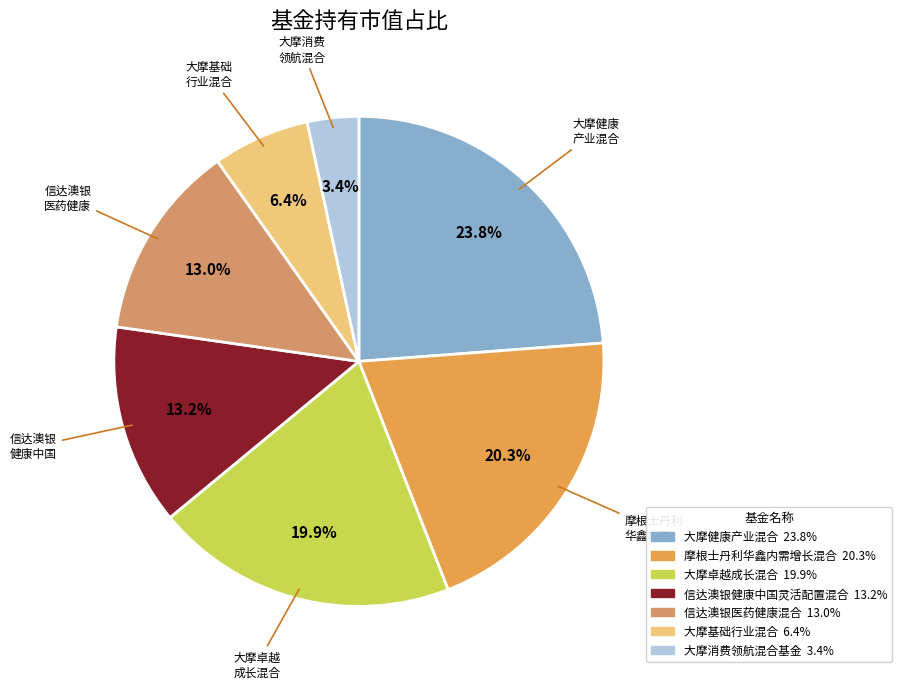

Is 大摩卓越成长混合 the majority of the pie?

No